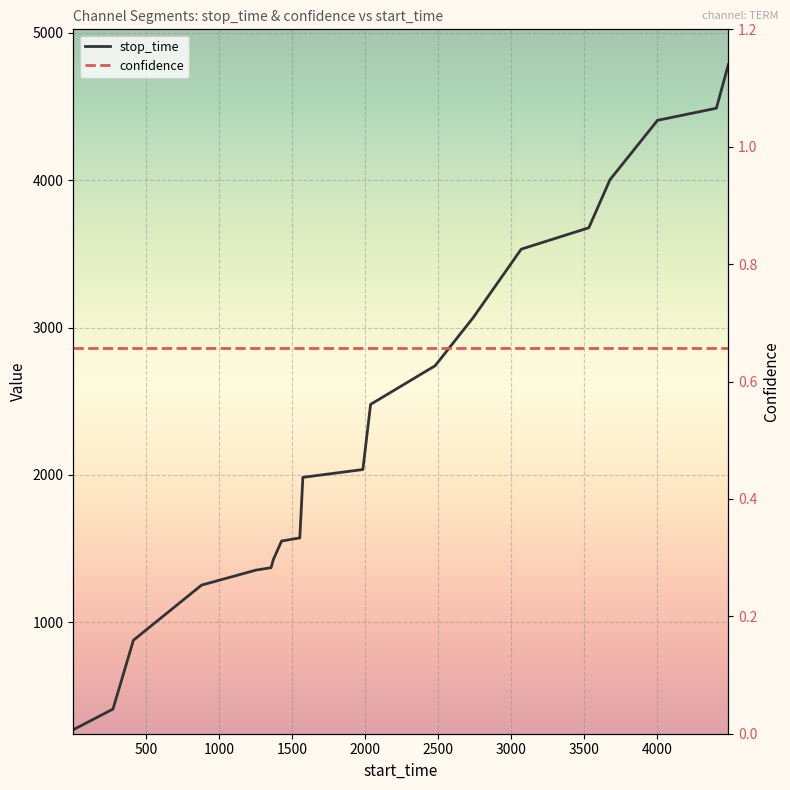

True or false: confidence and stop_time cross at least once.

False